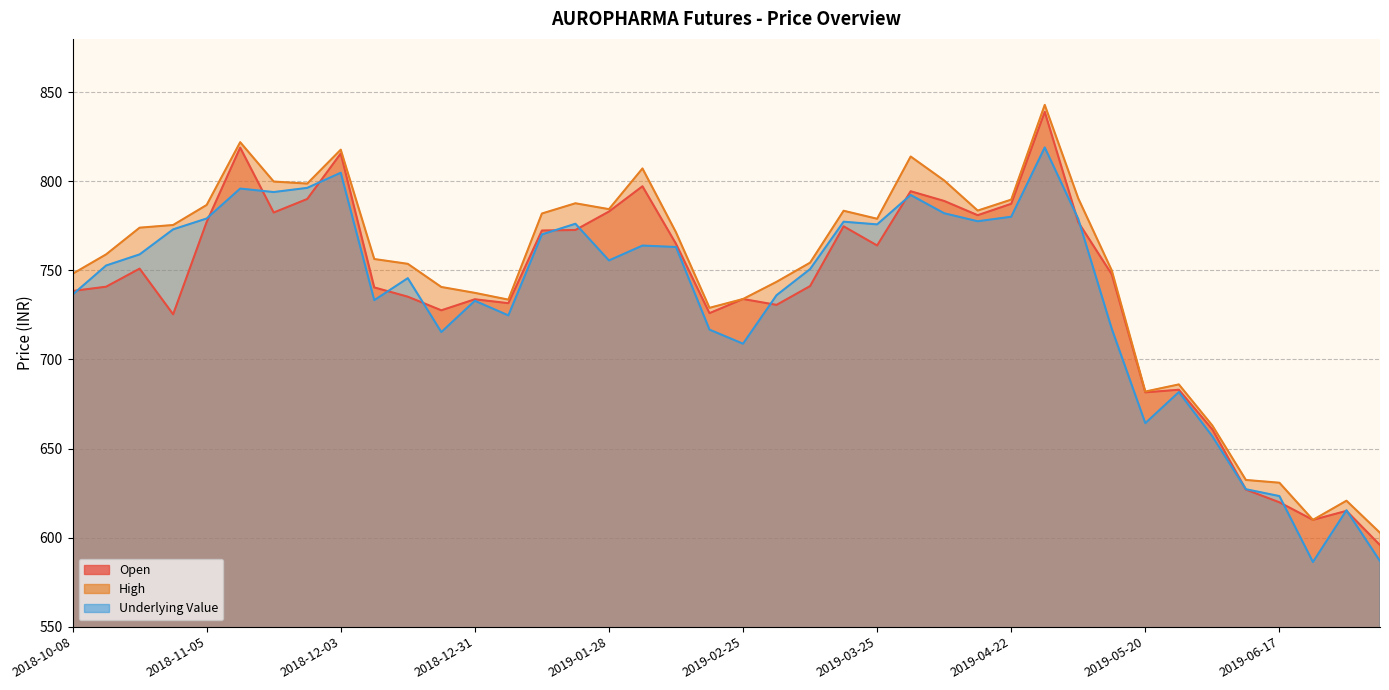

True or false: High has more than 1 interior local peaks.

True